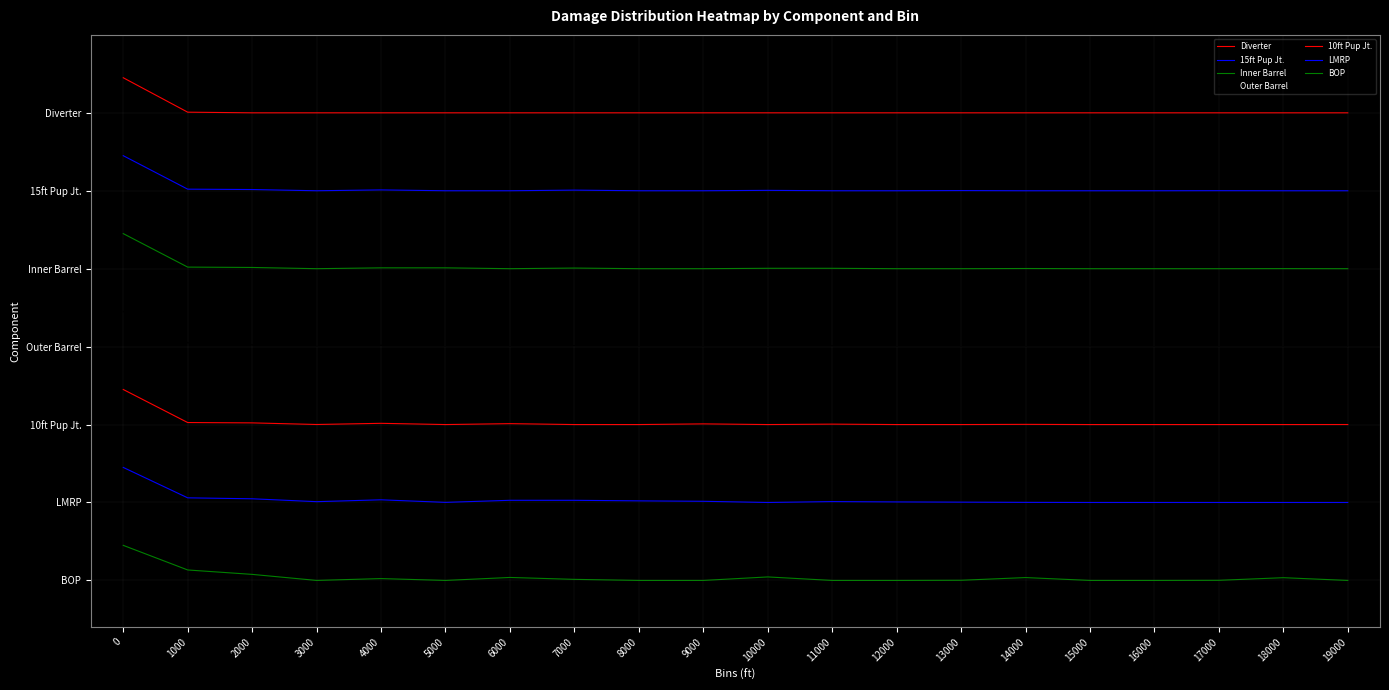

Reading right to left, transcribe all the data shown in this chart.

Diverter: 19000=6.0	18000=6.0	17000=6.0	16000=6.0	15000=6.0	14000=6.0	13000=6.0	12000=6.0	11000=6.0	10000=6.0	9000=6.0	8000=6.0	7000=6.0	6000=6.0	5000=6.0	4000=6.0	3000=6.0	2000=6.0	1000=6.0	0=6.5
15ft Pup Jt.: 19000=5.0	18000=5.0	17000=5.0	16000=5.0	15000=5.0	14000=5.0	13000=5.0	12000=5.0	11000=5.0	10000=5.0	9000=5.0	8000=5.0	7000=5.0	6000=5.0	5000=5.0	4000=5.0	3000=5.0	2000=5.0	1000=5.0	0=5.5
Inner Barrel: 19000=4.0	18000=4.0	17000=4.0	16000=4.0	15000=4.0	14000=4.0	13000=4.0	12000=4.0	11000=4.0	10000=4.0	9000=4.0	8000=4.0	7000=4.0	6000=4.0	5000=4.0	4000=4.0	3000=4.0	2000=4.0	1000=4.0	0=4.5
Outer Barrel: 19000=3.0	18000=3.0	17000=3.0	16000=3.0	15000=3.0	14000=3.0	13000=3.0	12000=3.0	11000=3.0	10000=3.0	9000=3.0	8000=3.0	7000=3.0	6000=3.0	5000=3.0	4000=3.0	3000=3.0	2000=3.0	1000=3.0	0=3.5
10ft Pup Jt.: 19000=2.0	18000=2.0	17000=2.0	16000=2.0	15000=2.0	14000=2.0	13000=2.0	12000=2.0	11000=2.0	10000=2.0	9000=2.0	8000=2.0	7000=2.0	6000=2.0	5000=2.0	4000=2.0	3000=2.0	2000=2.0	1000=2.0	0=2.5
LMRP: 19000=1.0	18000=1.0	17000=1.0	16000=1.0	15000=1.0	14000=1.0	13000=1.0	12000=1.0	11000=1.0	10000=1.0	9000=1.0	8000=1.0	7000=1.0	6000=1.0	5000=1.0	4000=1.0	3000=1.0	2000=1.0	1000=1.1	0=1.4
BOP: 19000=0.0	18000=0.0	17000=0.0	16000=0.0	15000=0.0	14000=0.0	13000=0.0	12000=0.0	11000=0.0	10000=0.0	9000=0.0	8000=0.0	7000=0.0	6000=0.0	5000=0.0	4000=0.0	3000=0.0	2000=0.1	1000=0.1	0=0.5